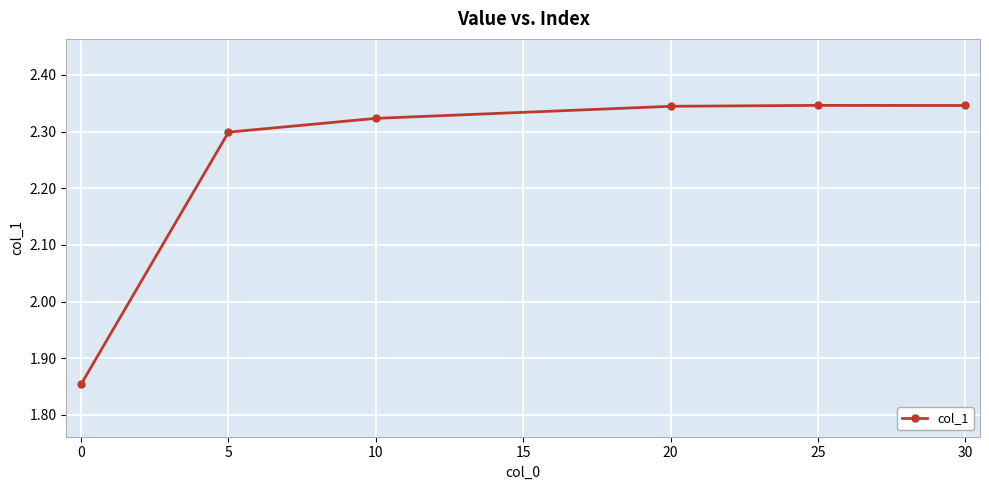

Is it true that the value at 10 is 2.3?

True